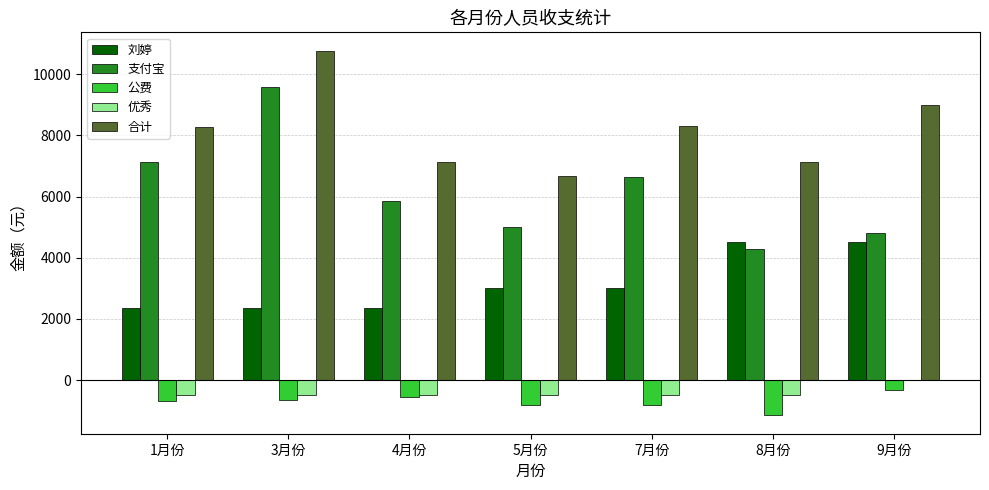

The value of 支付宝 at 3月份 is 9593. True or false?

True